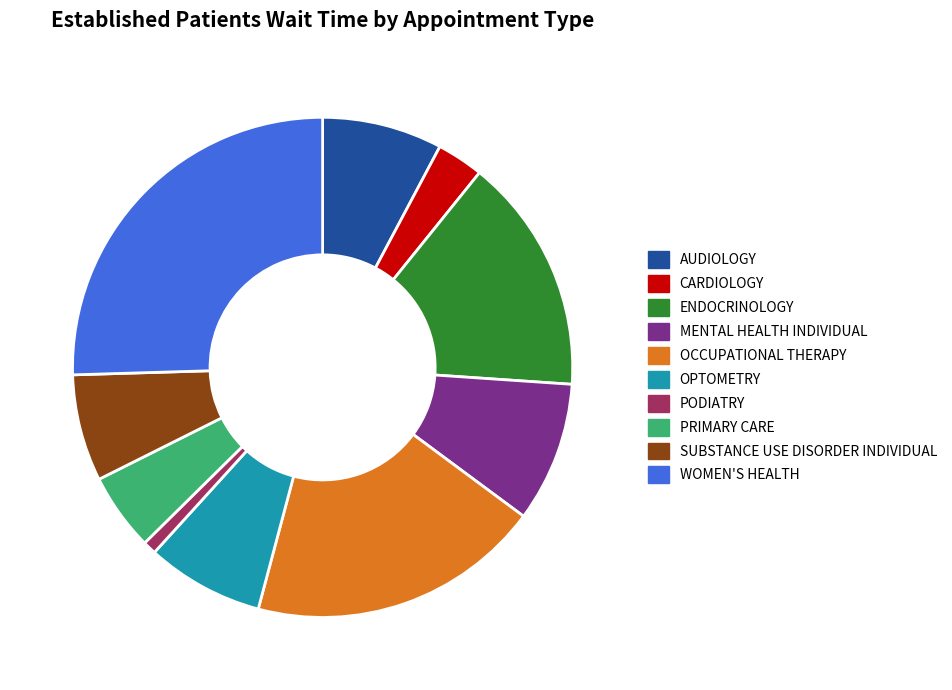

What is the smallest slice in the pie chart?

PODIATRY